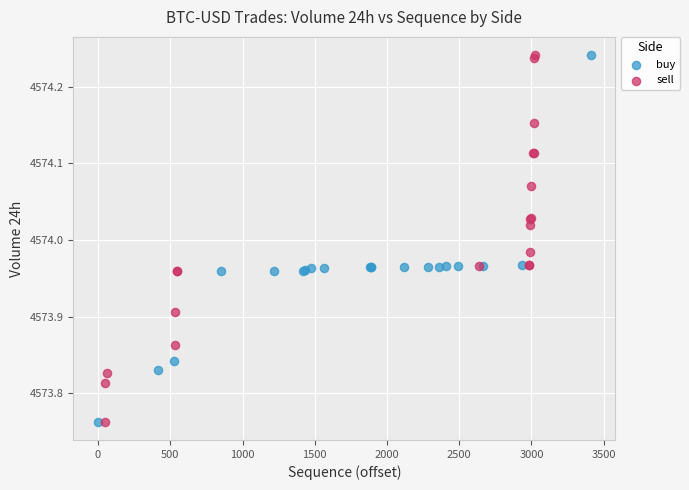

What are all the series names shown in the legend?

buy, sell